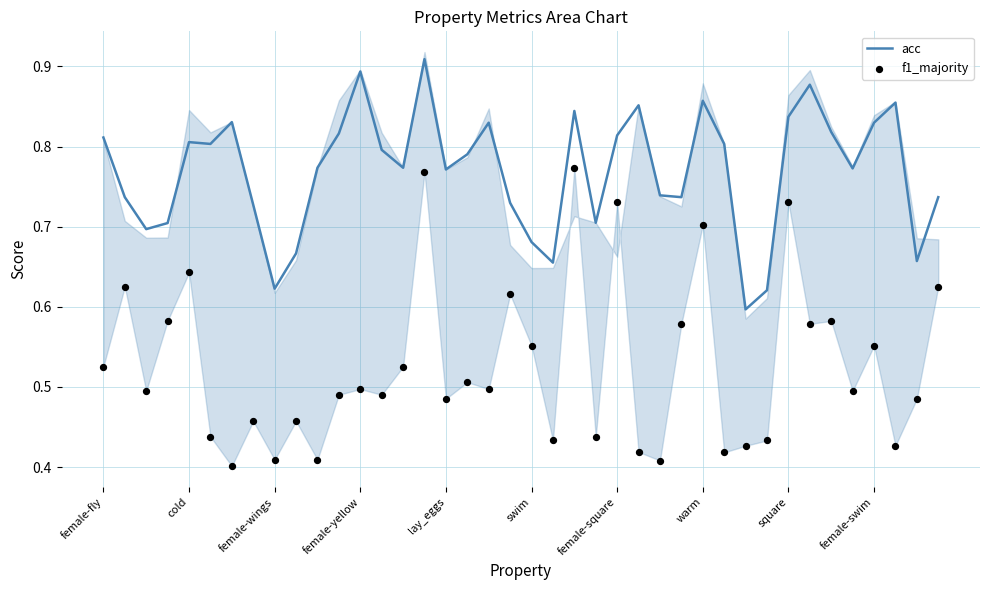

Which series contains the highest Y value?

acc